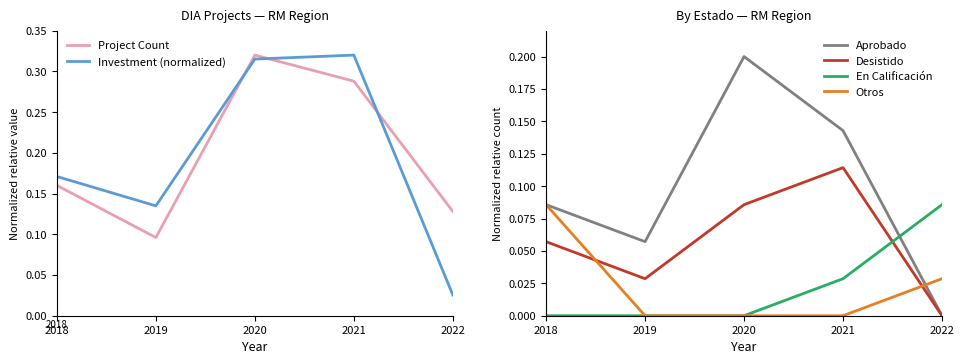

Reading right to left, list all the values displayed in this chart.

Project Count: 2022=0.1	2021=0.3	2020=0.3	2019=0.1	2018=0.2
Investment (normalized): 2022=0.0	2021=0.3	2020=0.3	2019=0.1	2018=0.2
Aprobado: 2022=0.0	2021=0.1	2020=0.2	2019=0.1	2018=0.1
Desistido: 2022=0.0	2021=0.1	2020=0.1	2019=0.0	2018=0.1
En Calificación: 2022=0.1	2021=0.0	2020=0.0	2019=0.0	2018=0.0
Otros: 2022=0.0	2021=0.0	2020=0.0	2019=0.0	2018=0.1